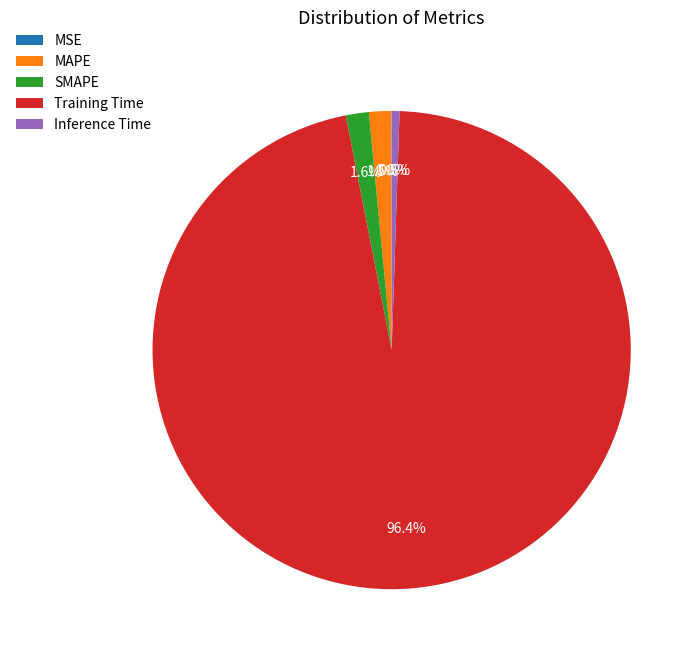

Is there any slice that represents more than half of the pie?

Yes